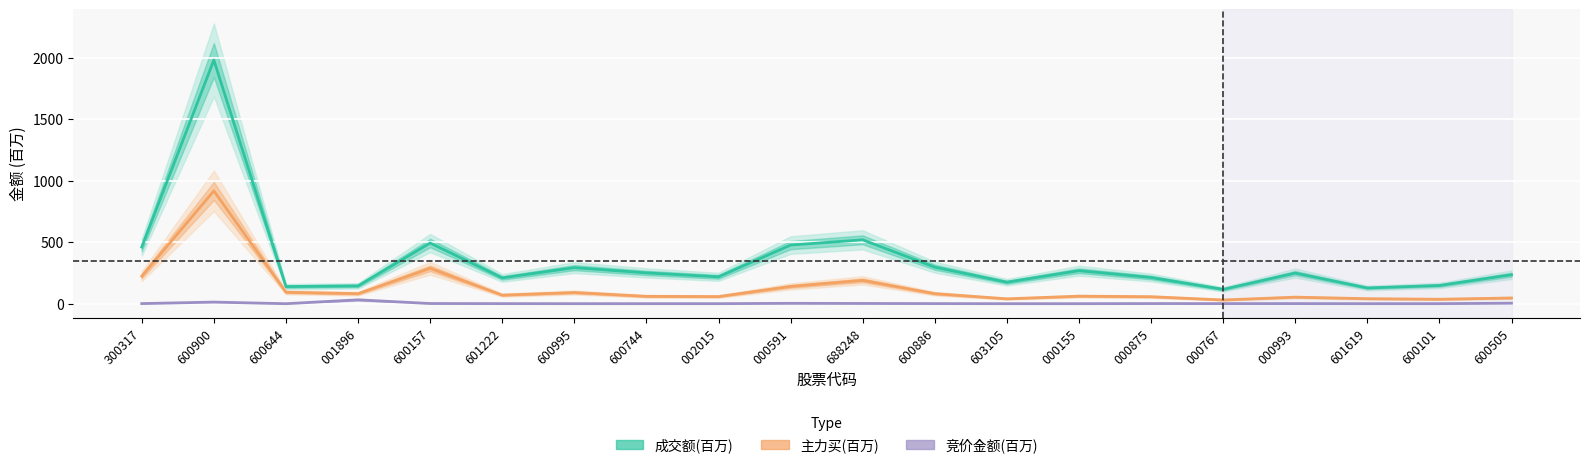

Rank the categories by 成交额(百万) value from lowest to highest.

000767, 601619, 600644, 001896, 600101, 603105, 601222, 000875, 002015, 600505, 000993, 600744, 000155, 600995, 600886, 300317, 000591, 600157, 688248, 600900